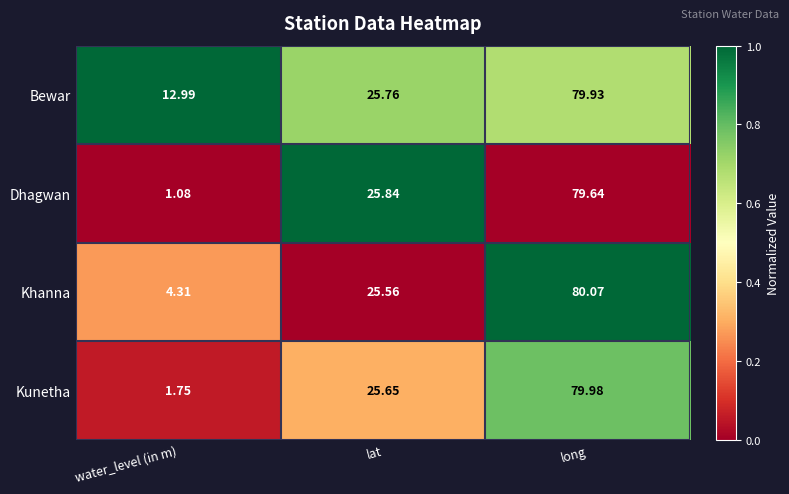

Which category has the lowest value across all series?

water_level (in m)